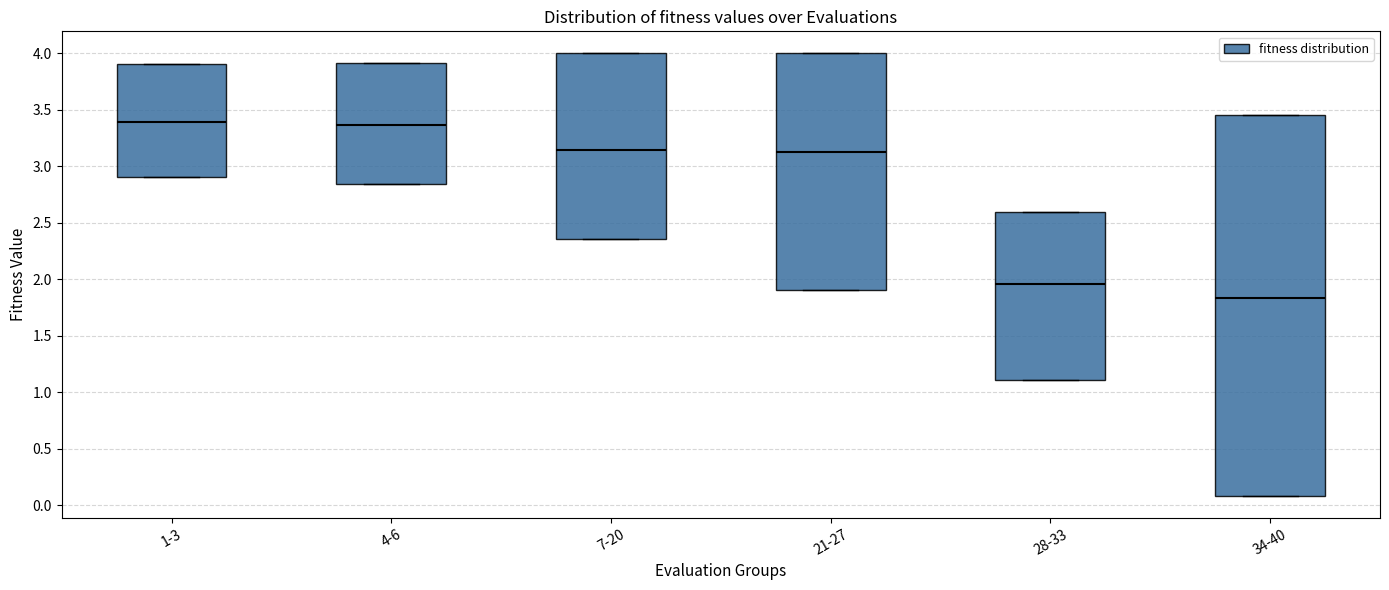

Where is the lower edge of the box for 34-40 on the y-axis? The values are not printed on the chart, so give them approximately, as read against the axis.

0.10